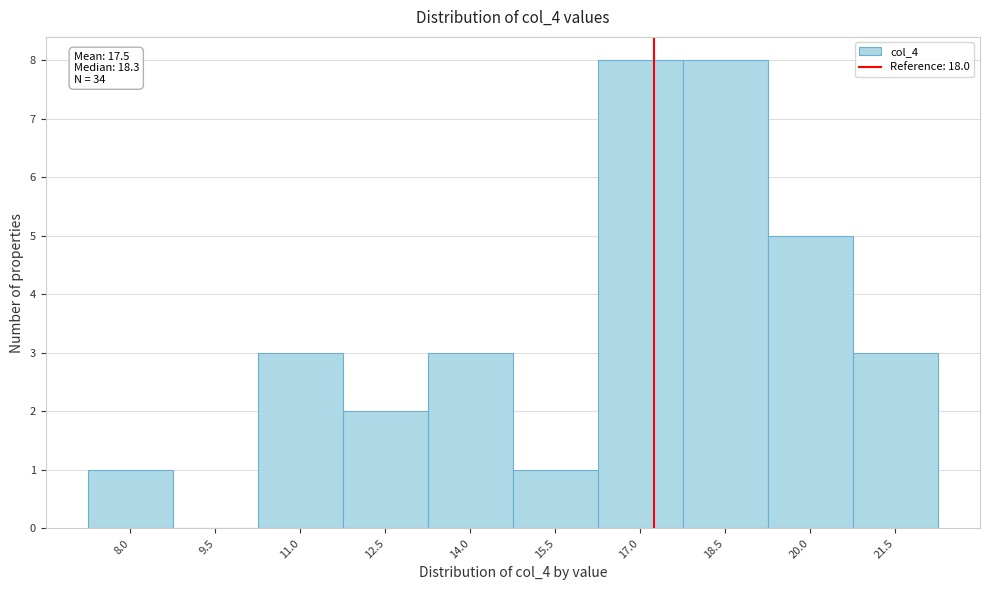

Reading left to right, list all the values displayed in this chart.

8.0=1	9.5=0	11.0=3	12.5=2	14.0=3	15.5=1	17.0=8	18.5=8	20.0=5	21.5=3